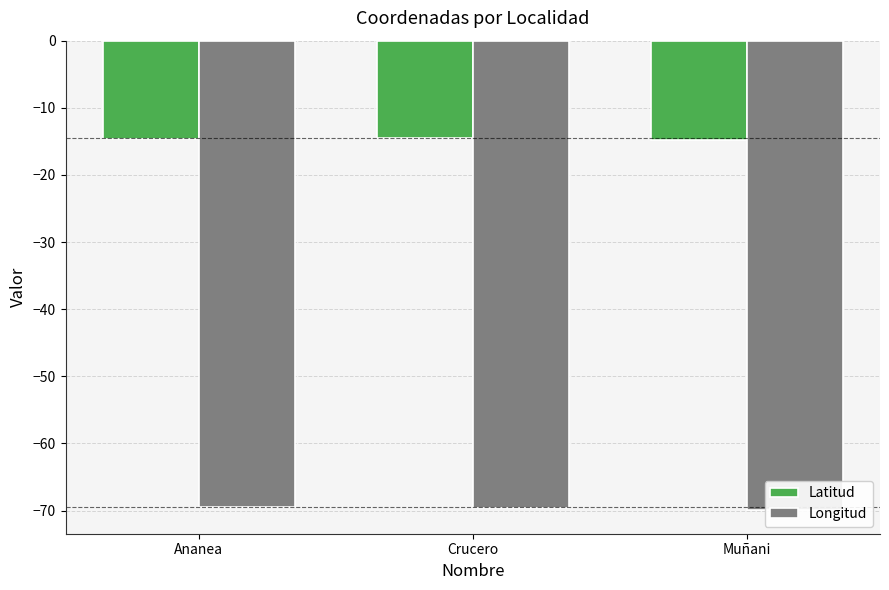

Reading left to right, what are all the values shown in this chart?

Latitud: -14.7	-14.5	-14.8
Longitud: -69.5	-69.5	-70.0